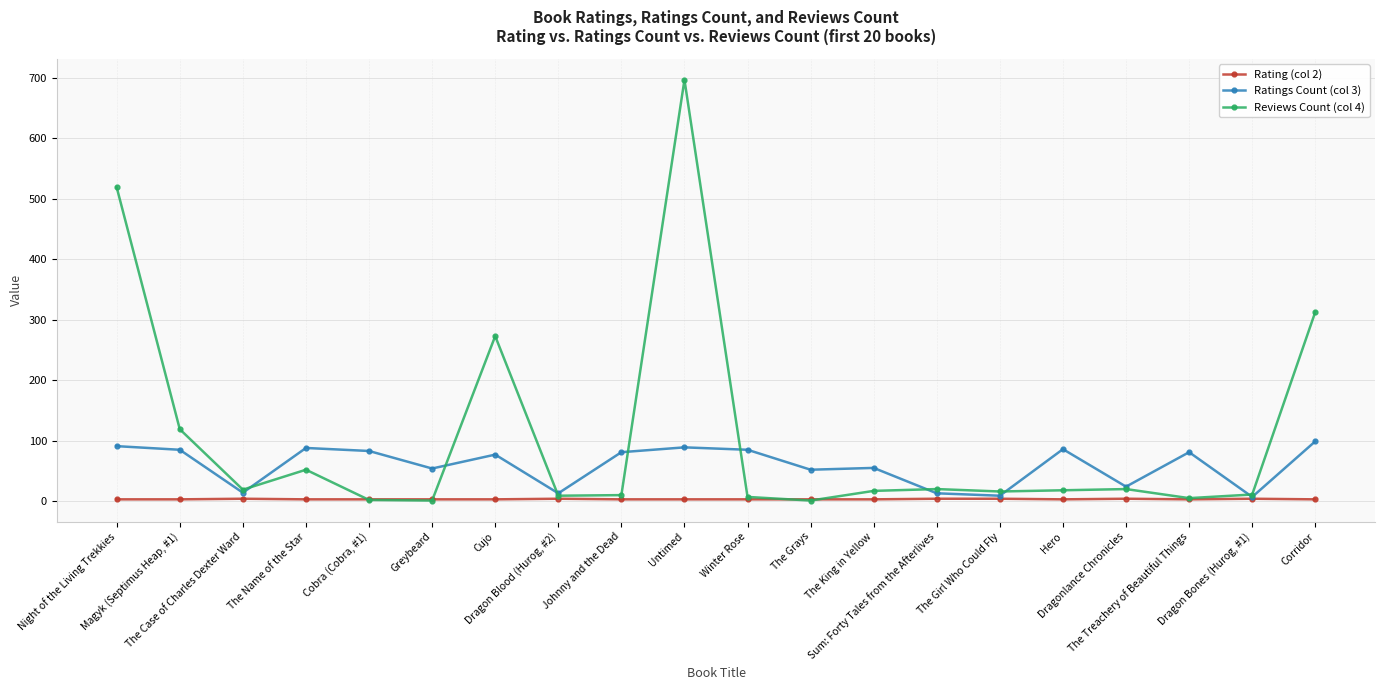

Which series has the widest spread of values?

Reviews Count (col 4)